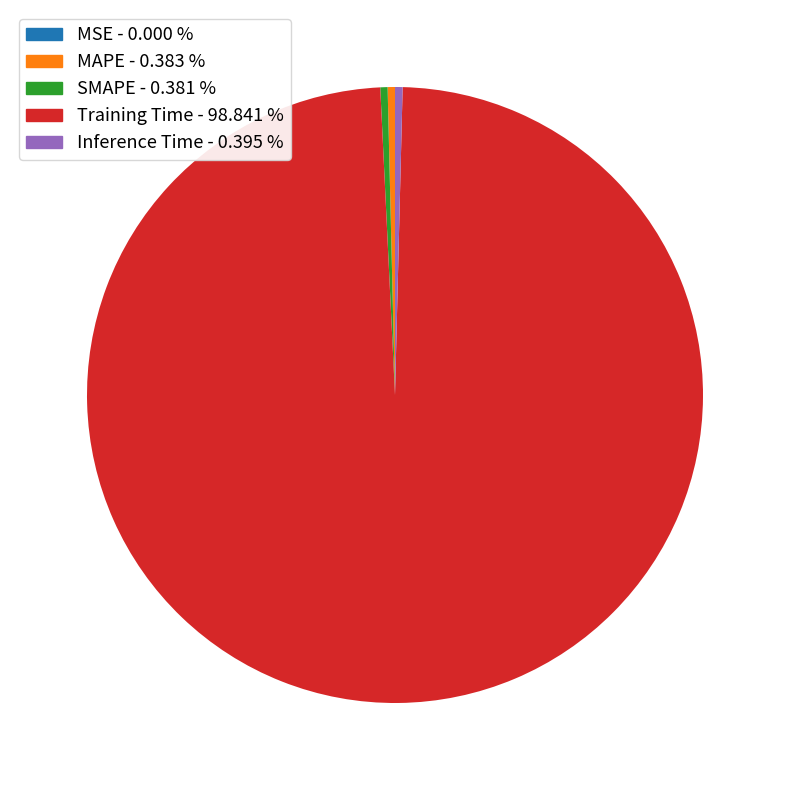

Combined, do Inference Time - 0.395 % and SMAPE - 0.381 % account for over 50%?

No